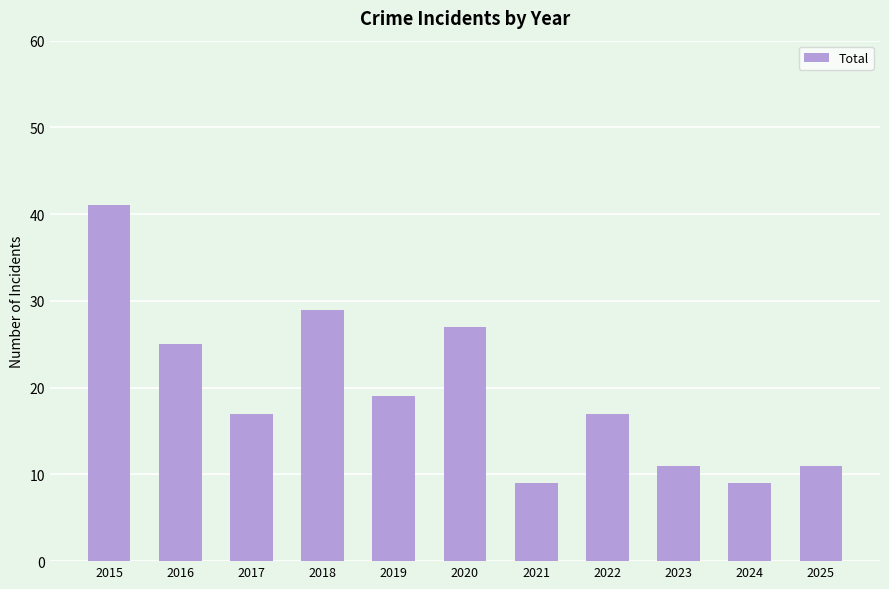

Is it true that the value at 2019 is 19?

True